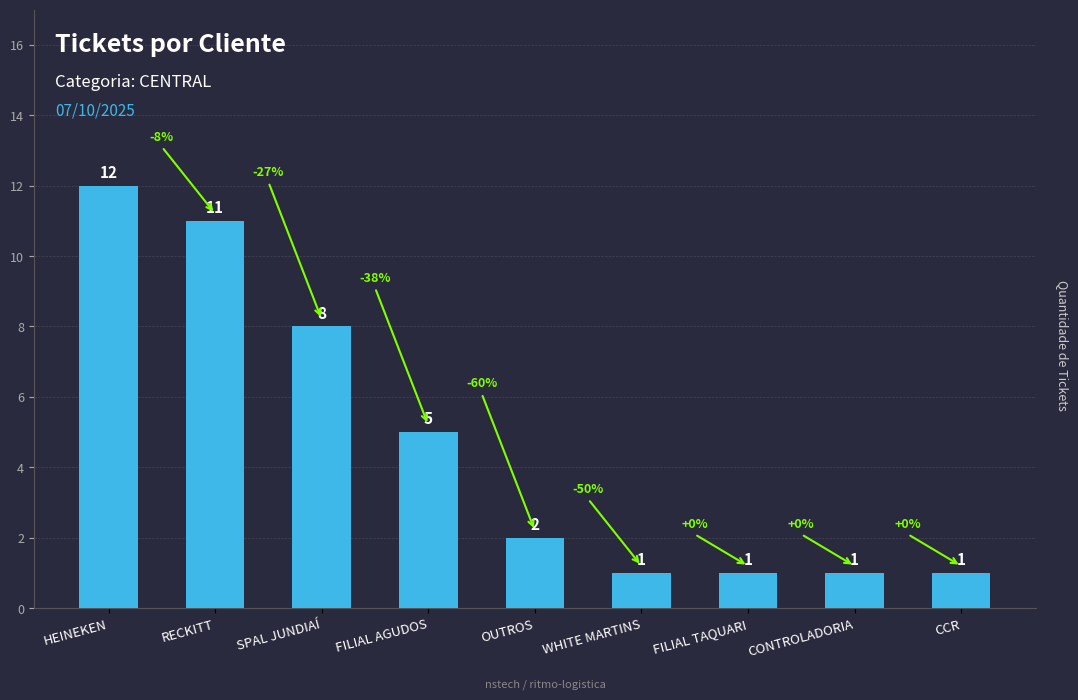

Approximately how many times larger is the value at WHITE MARTINS compared to OUTROS?

0.5